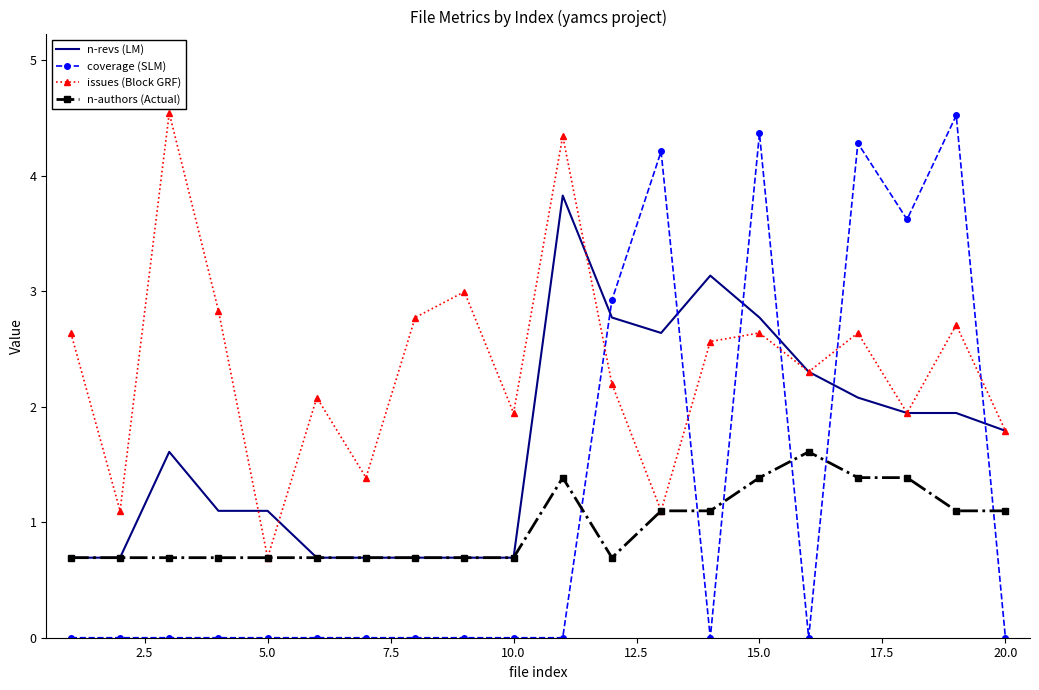

What is the difference between the second highest and minimum values in the issues (Block GRF) series?

3.7